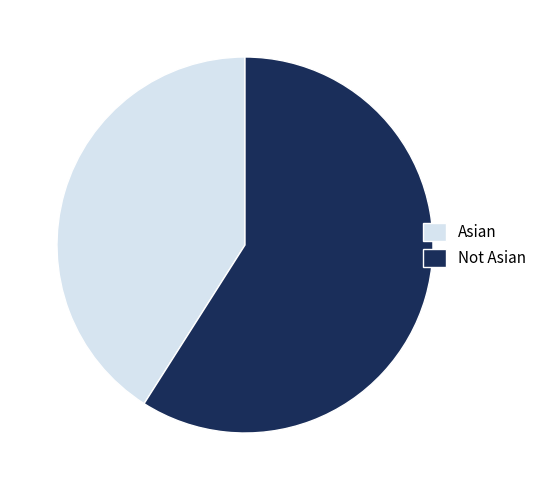

Combined, do Not Asian and Asian account for over 50%?

Yes